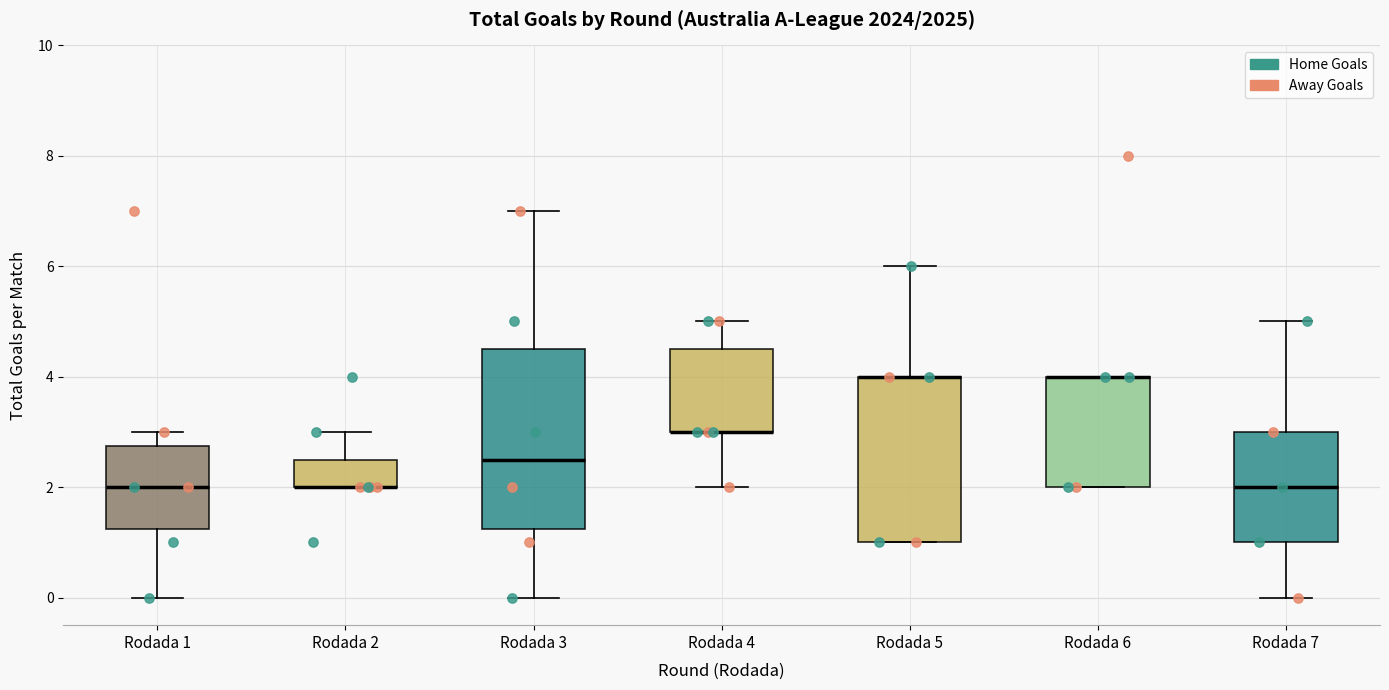

Where is the upper edge of the box for Rodada 1 on the y-axis? The values are not printed on the chart, so give them approximately, as read against the axis.

2.8